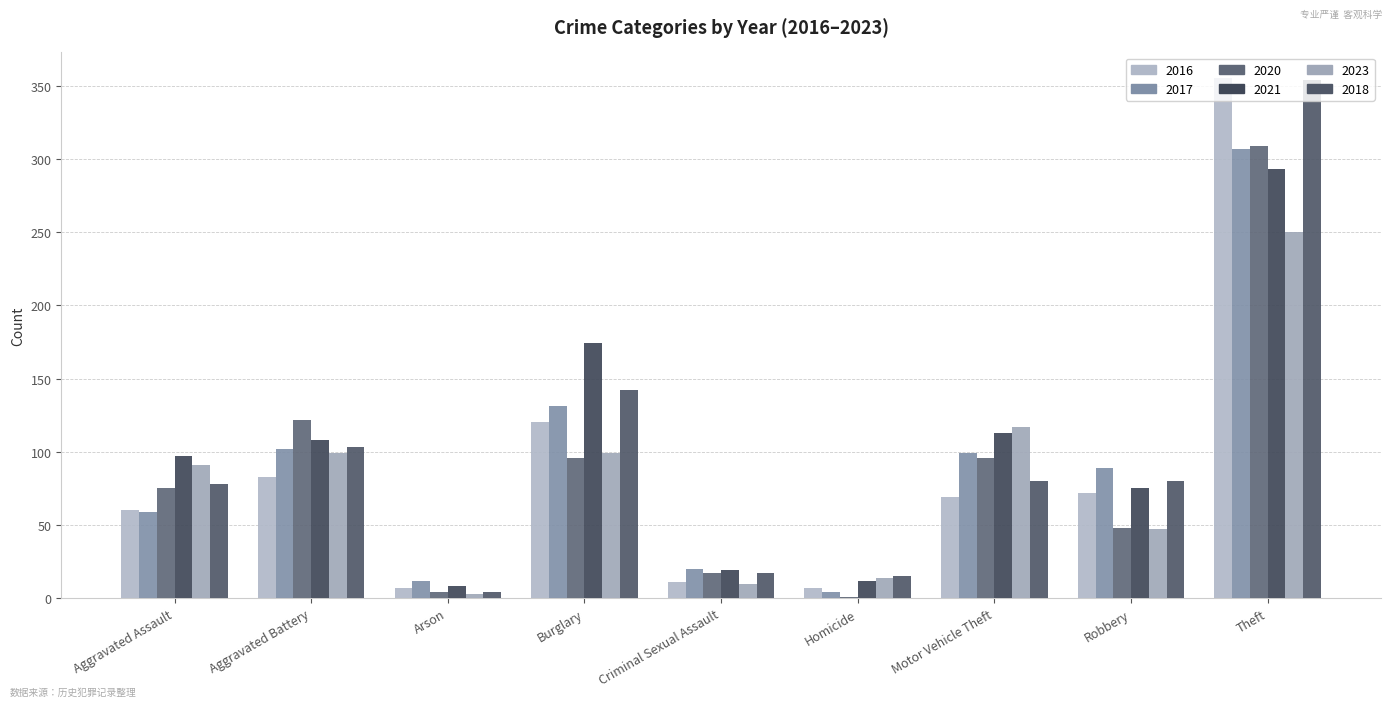

The 2021 series shows 39 at Aggravated Battery. True or false?

False